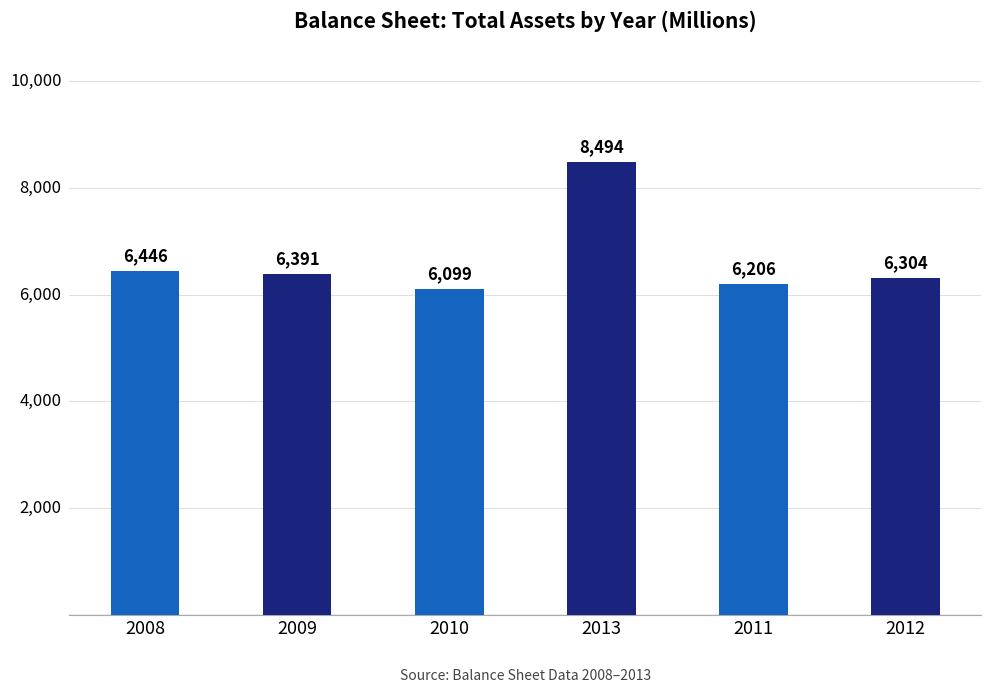

What is the change in value from 2009 to 2013?

+2103